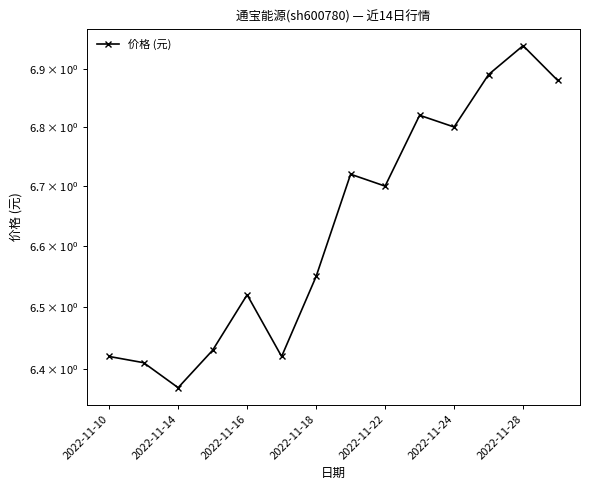

The chart shows a value of 6.7 at 7. True or false?

True